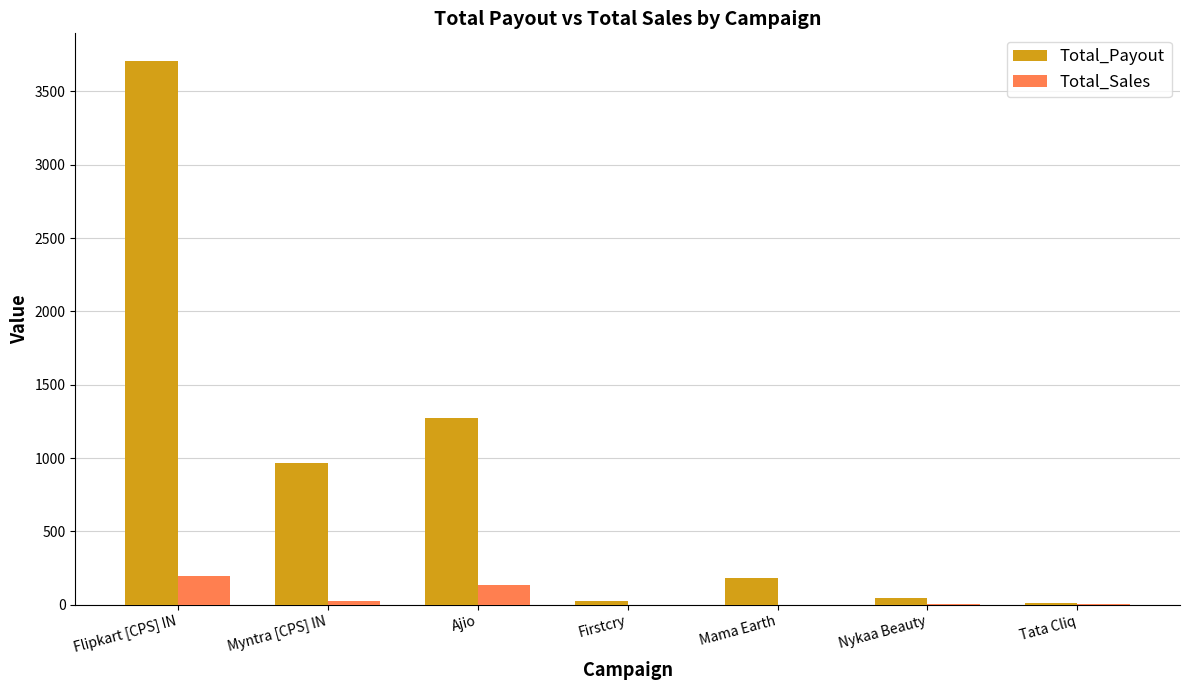

What is the approximate value of Total_Sales at Myntra [CPS] IN, to the nearest 10?

20